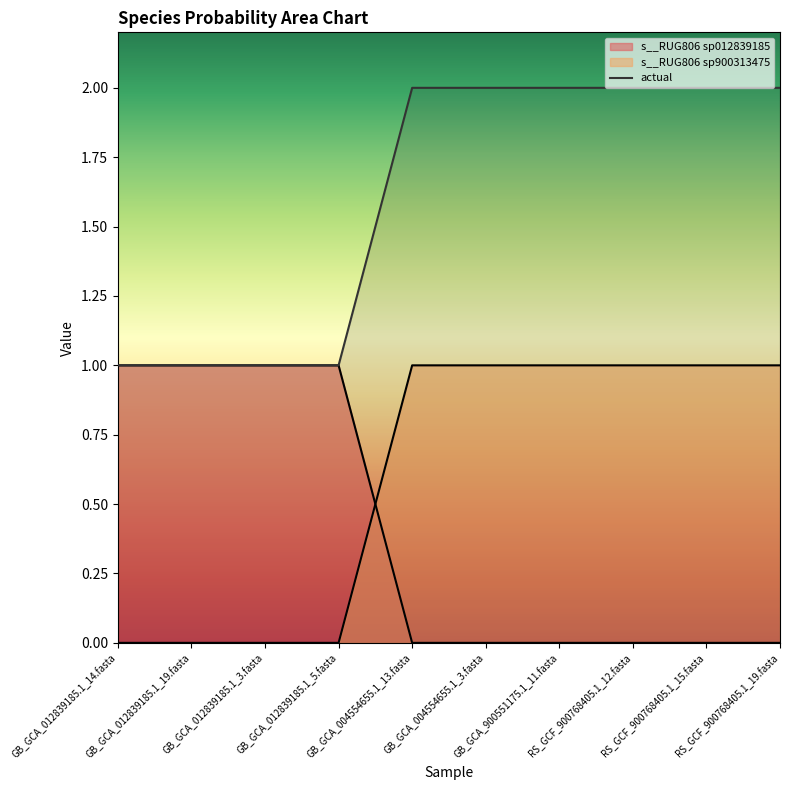

How many distinct data groups are displayed?

3